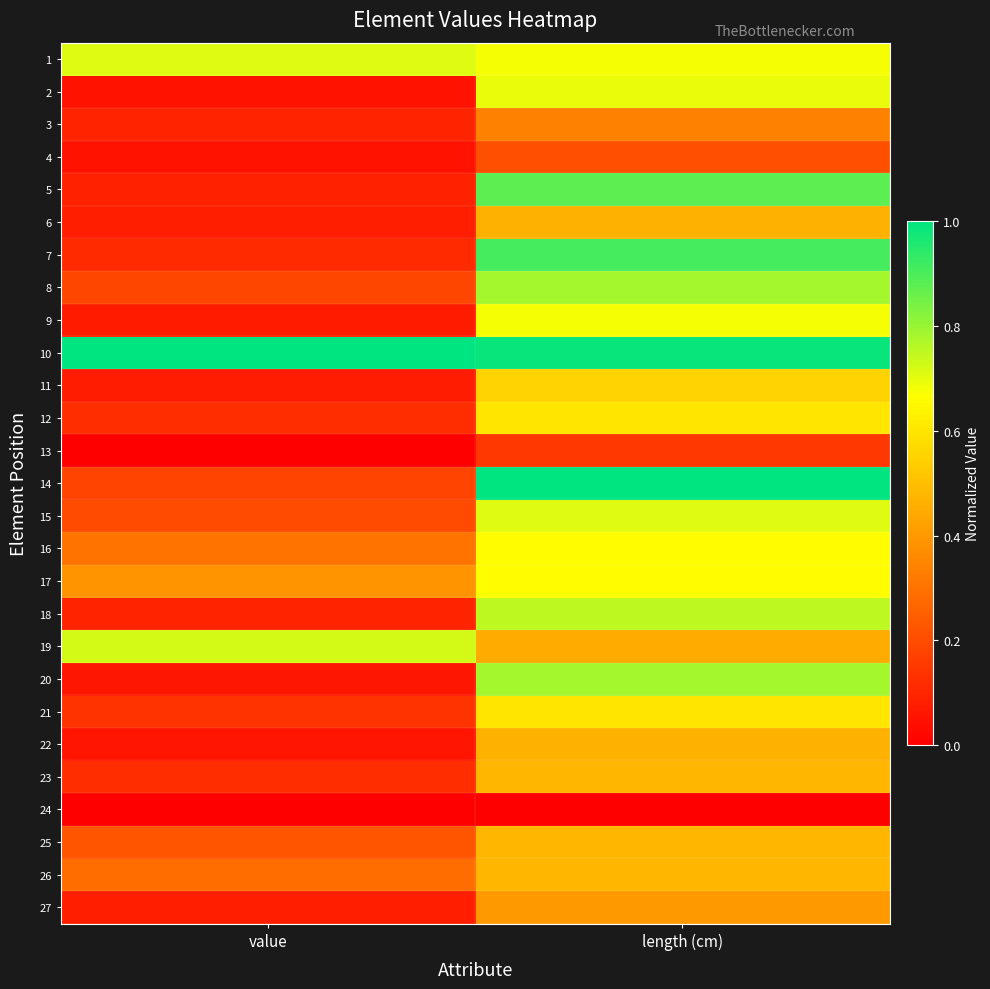

What is the greatest value displayed?

1.0